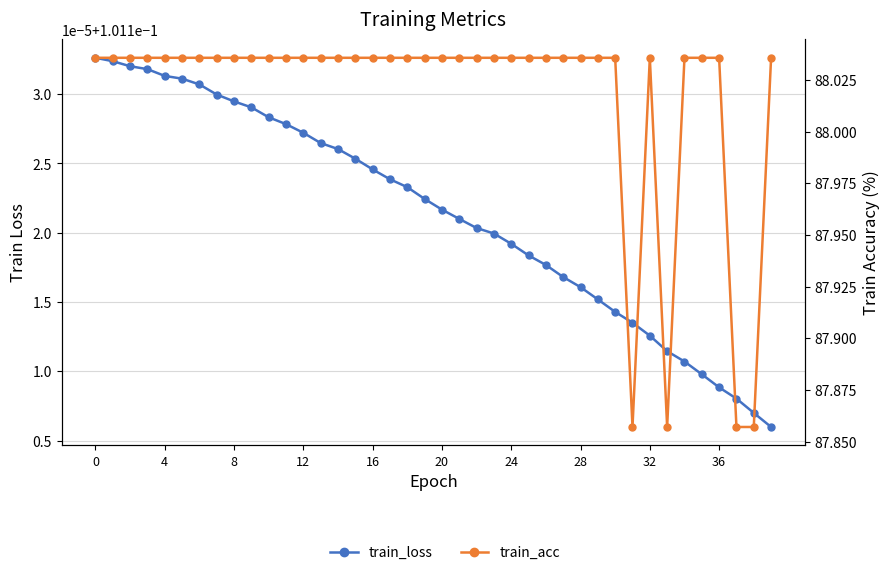

True or false: train_loss and train_acc intersect in this chart.

False